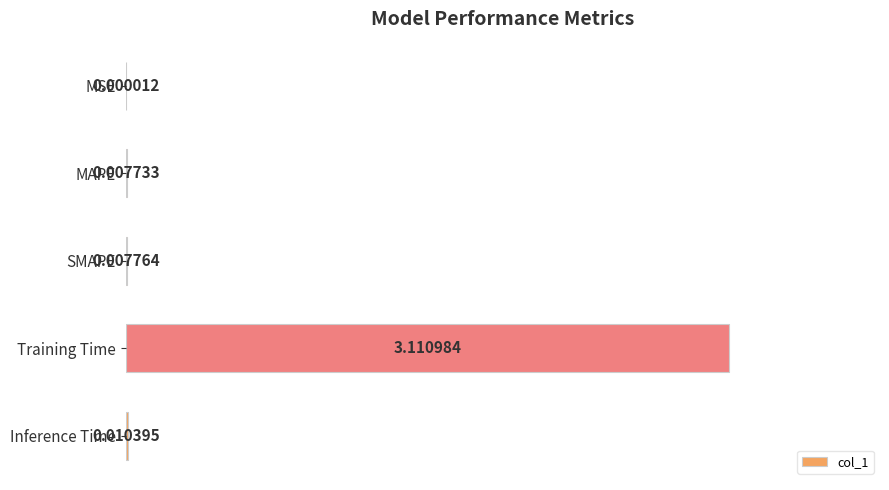

At which label is the value closest to 1?

Inference Time